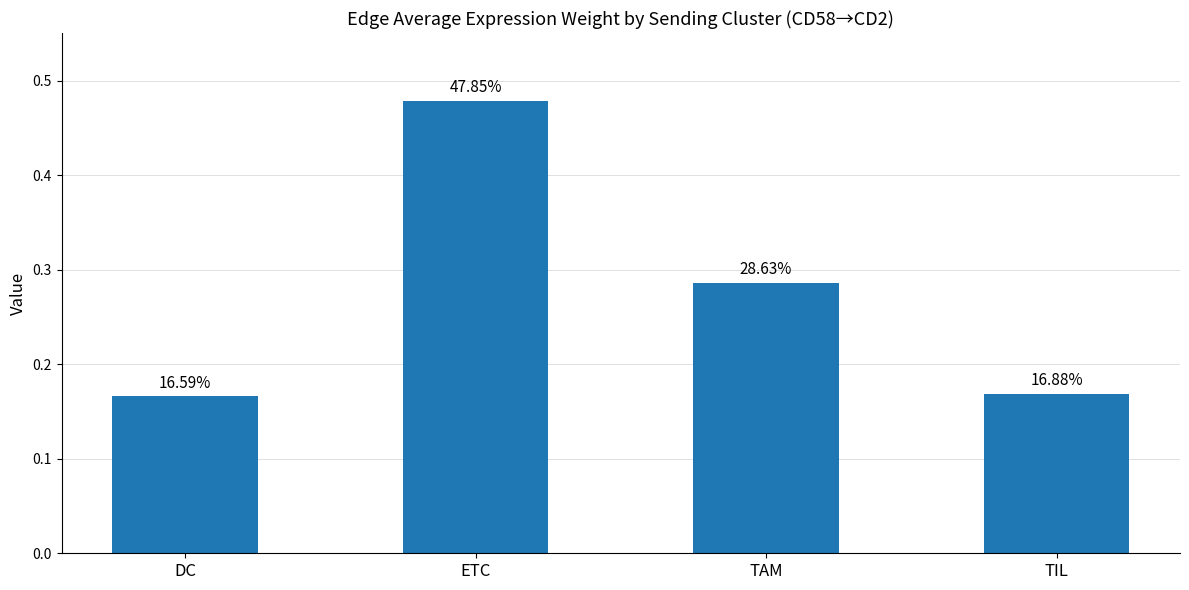

True or false: the data shows 0.2 at DC.

True